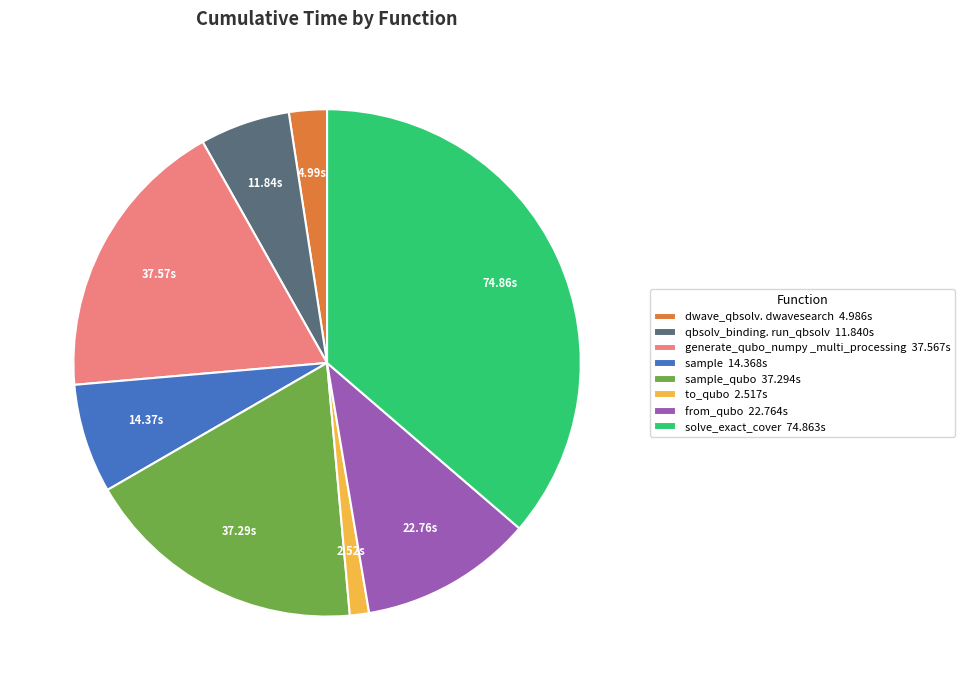

Do qbsolv_binding. run_qbsolv 11.840s and sample 14.368s together represent more than half of the pie?

No